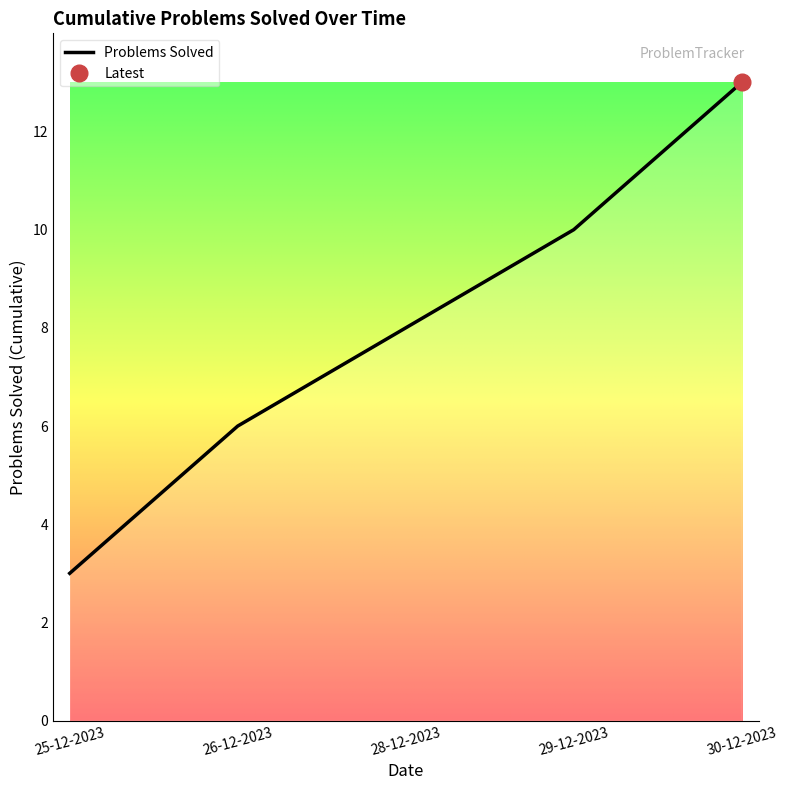

The value of Problems Solved at 30-12-2023 is 13. True or false?

True